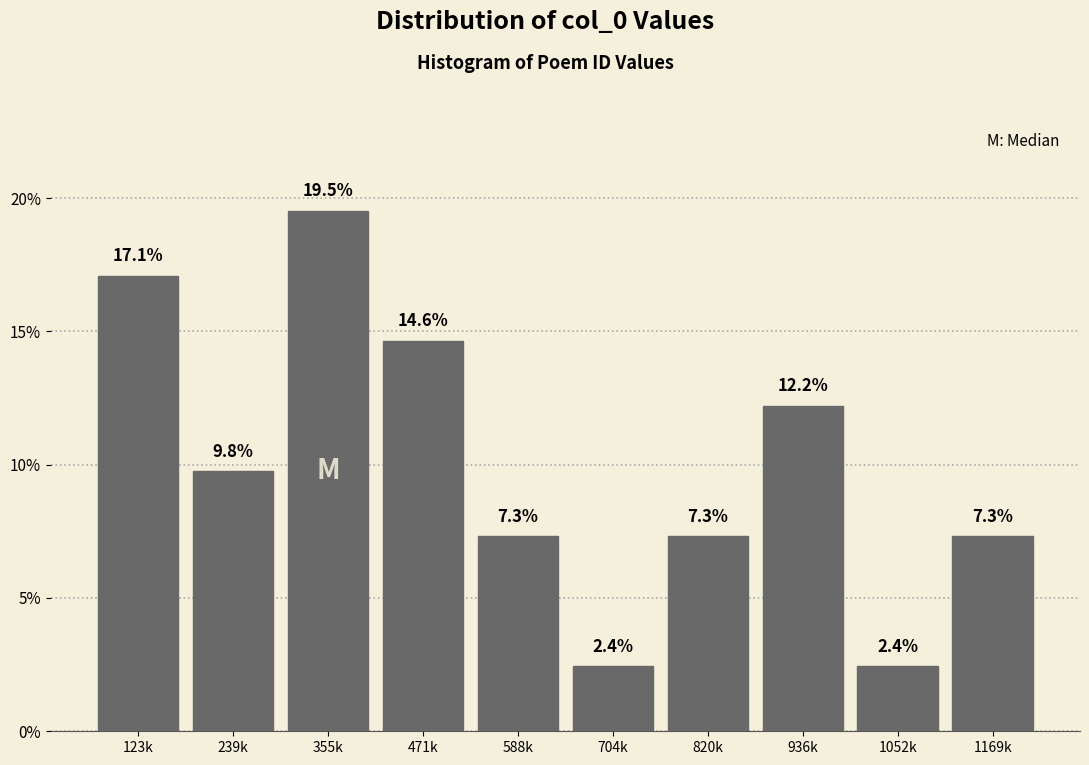

Reading left to right, what are all the values shown in this chart?

123k=17.1	239k=9.8	355k=19.5	471k=14.6	588k=7.3	704k=2.4	820k=7.3	936k=12.2	1052k=2.4	1169k=7.3